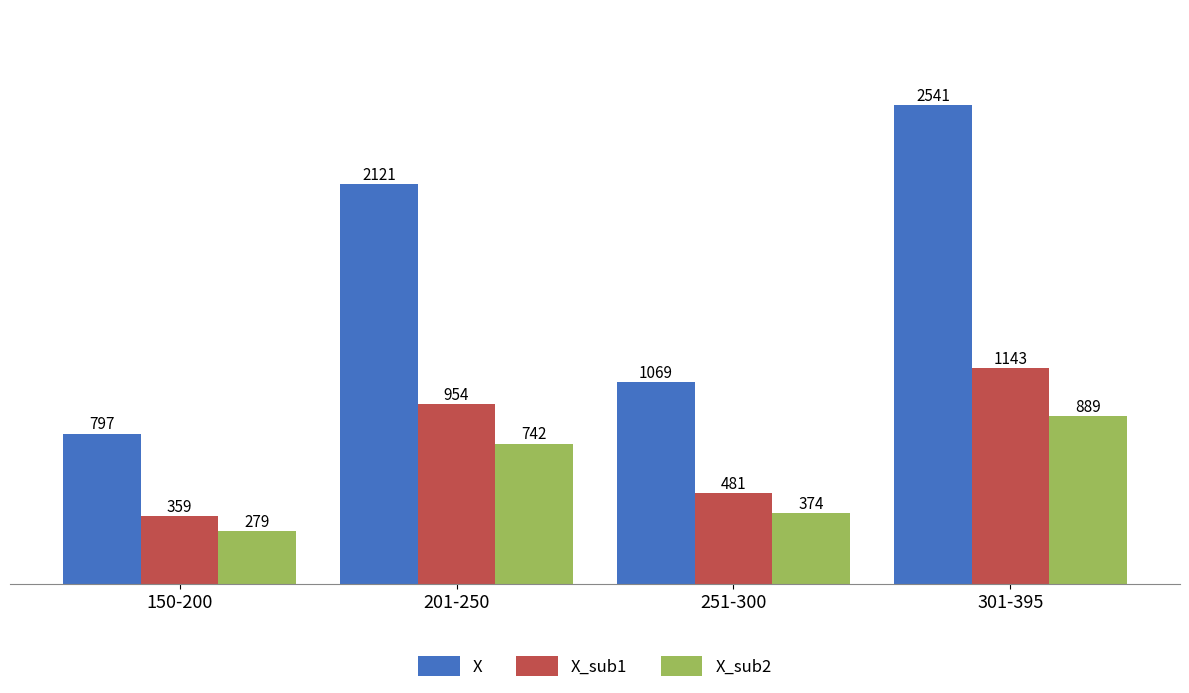

How many series are shown in this chart?

3